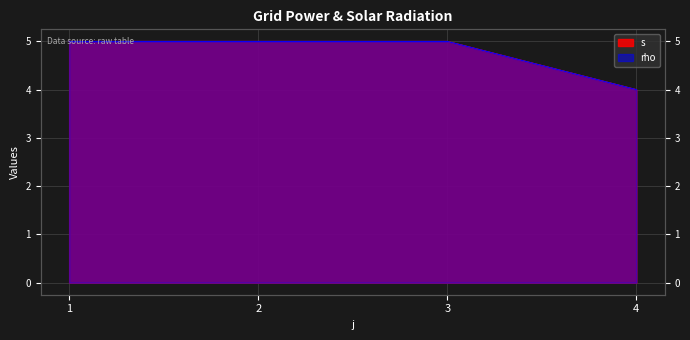

How many data points in s are less than 5?

1